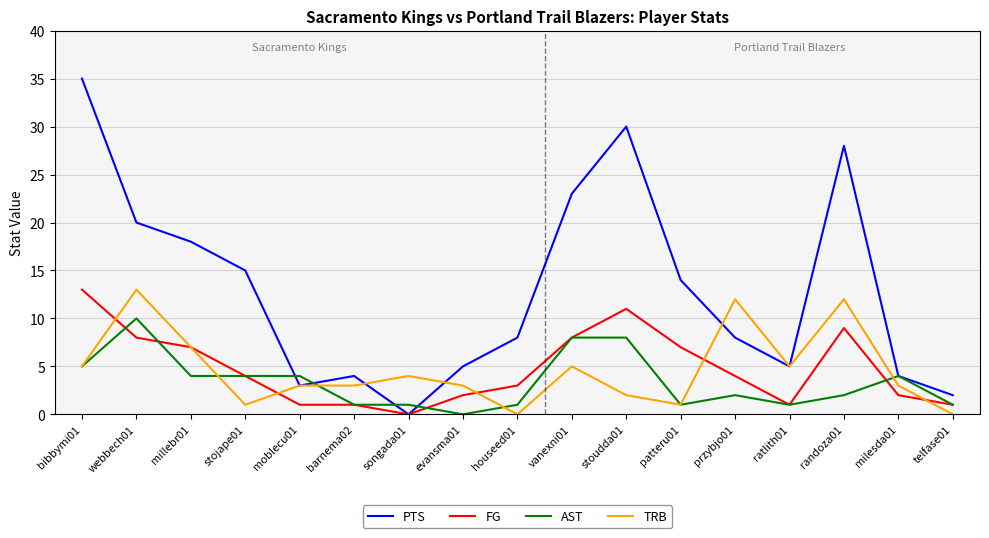

Is the value of AST at evansma01 greater than the value of PTS at telfase01?

No